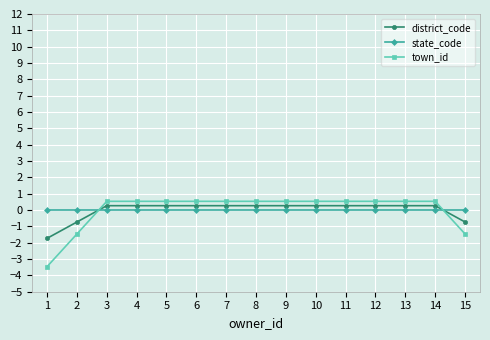

True or false: district_code and state_code intersect in this chart.

True